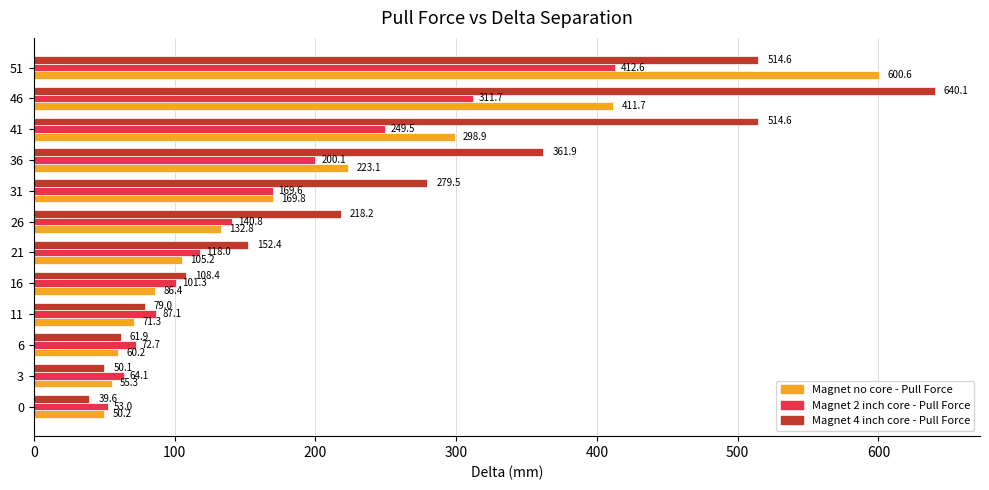

What is the total value across all series at 0?

142.8